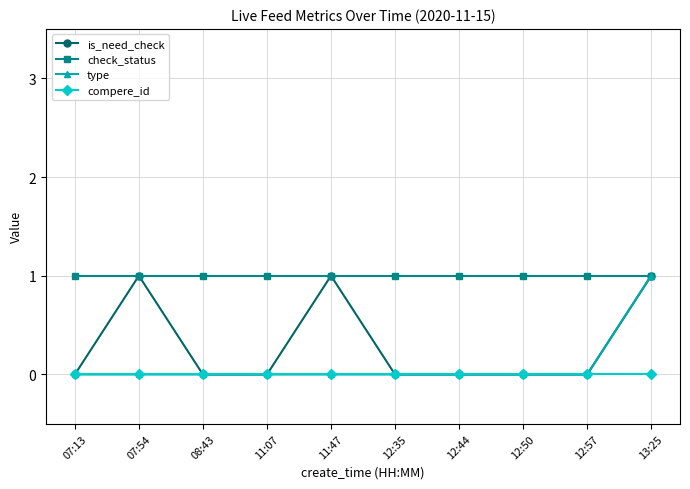

What is the highest value of the is_need_check series?

1